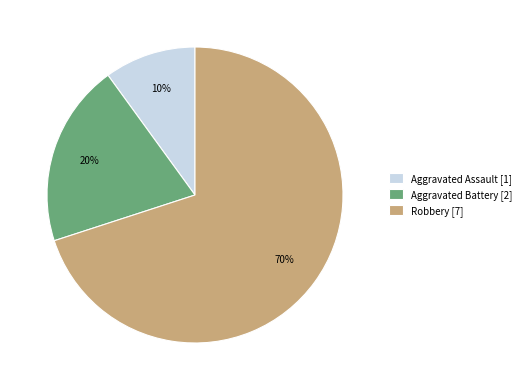

How many segments does this pie chart have?

3